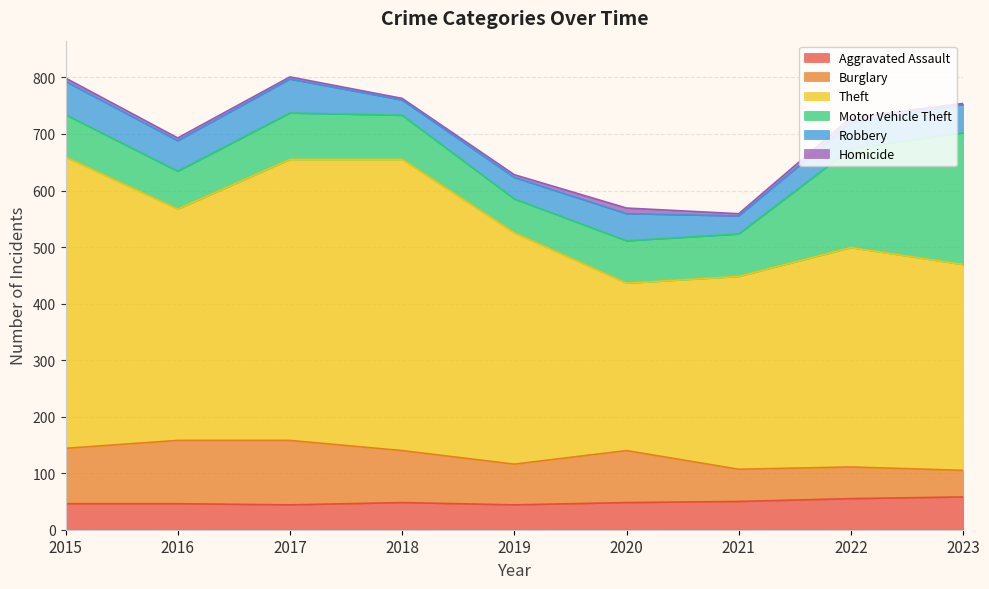

Reading left to right, list all the values displayed in this chart.

Aggravated Assault: 2015=46	2016=46	2017=44	2018=48	2019=44	2020=48	2021=50	2022=55	2023=58
Burglary: 2015=98	2016=112	2017=114	2018=92	2019=72	2020=92	2021=57	2022=56	2023=47
Theft: 2015=515	2016=409	2017=497	2018=515	2019=409	2020=296	2021=341	2022=388	2023=364
Motor Vehicle Theft: 2015=75	2016=67	2017=82	2018=78	2019=60	2020=75	2021=75	2022=175	2023=233
Robbery: 2015=59	2016=54	2017=60	2018=27	2019=38	2020=48	2021=32	2022=46	2023=50
Homicide: 2015=6	2016=5	2017=4	2018=3	2019=5	2020=10	2021=4	2022=9	2023=2